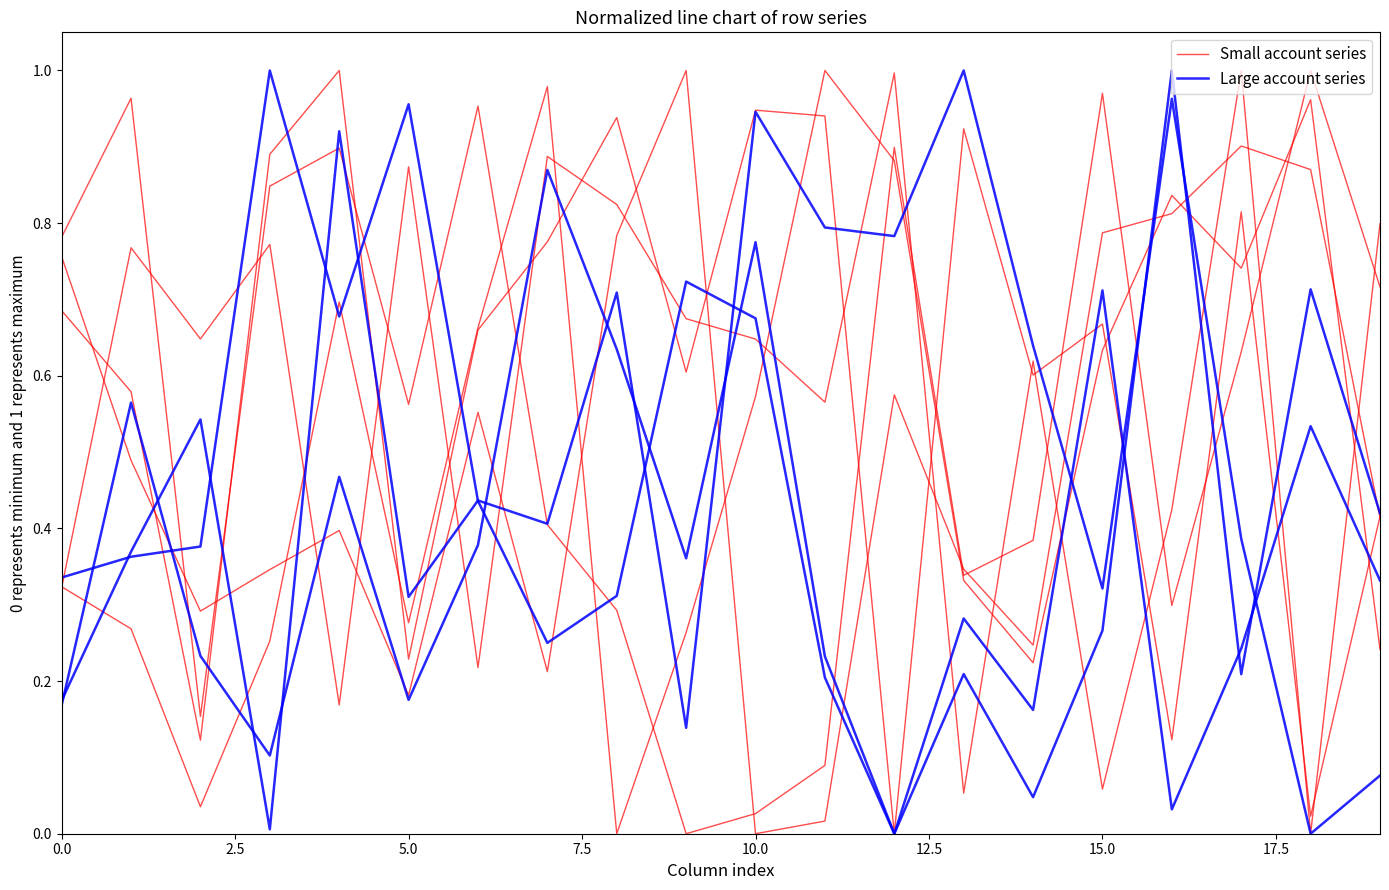

List the series in order of their overall mean, highest first.

Small account series, Large account series